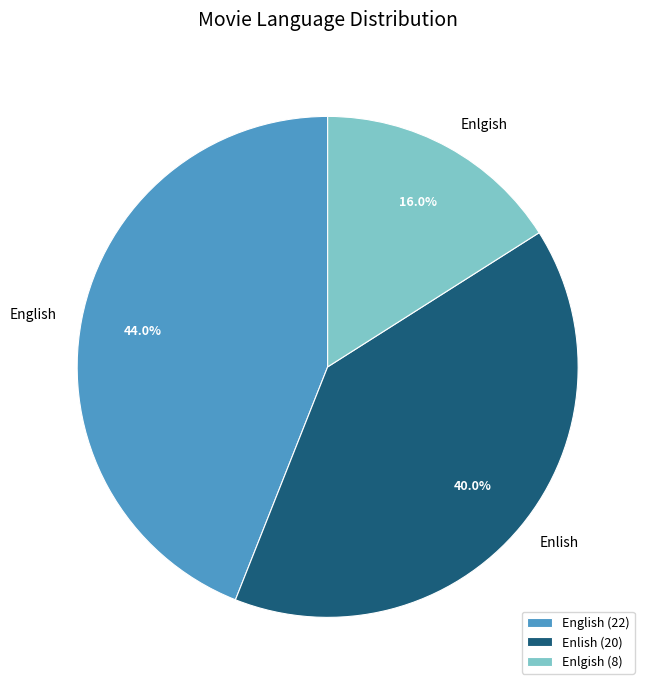

To the nearest percent, what is the difference between the English and Enlgish slice percentages?

28%